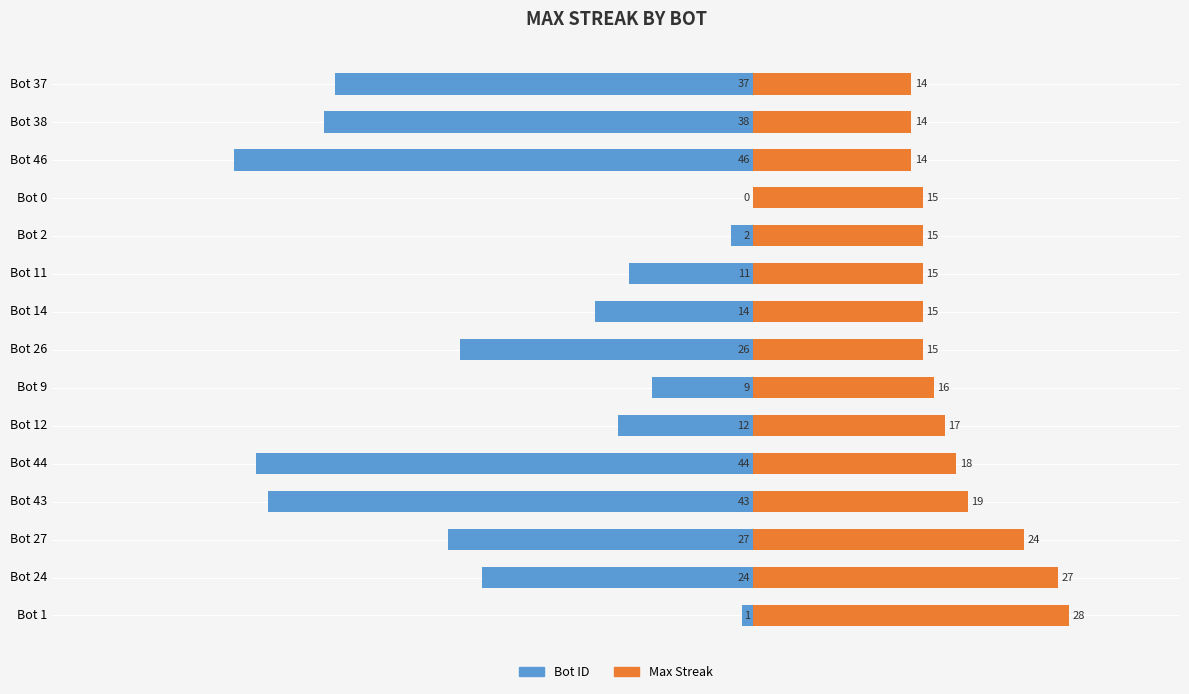

What is the minimum value for Max Streak?

14